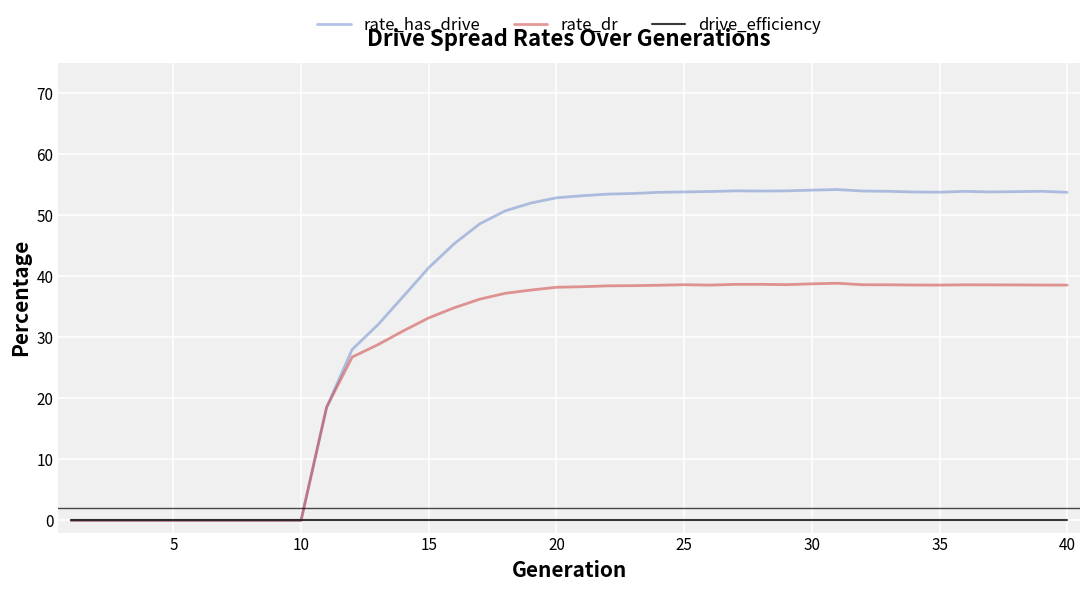

Which series has the largest total across all categories?

rate_has_drive